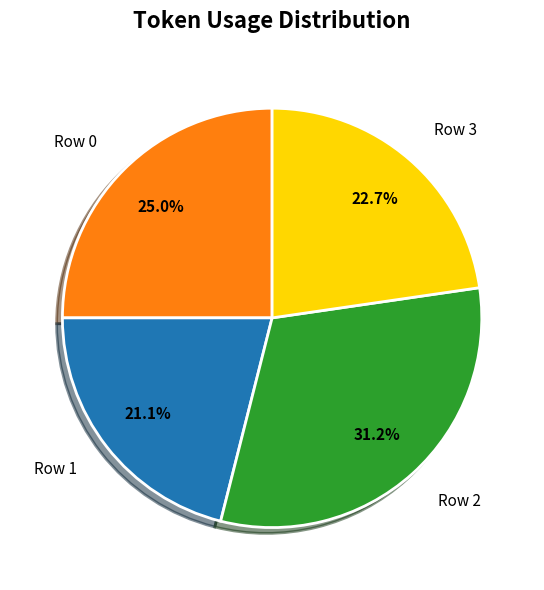

True or false: Row 0 accounts for 20% of the total.

False